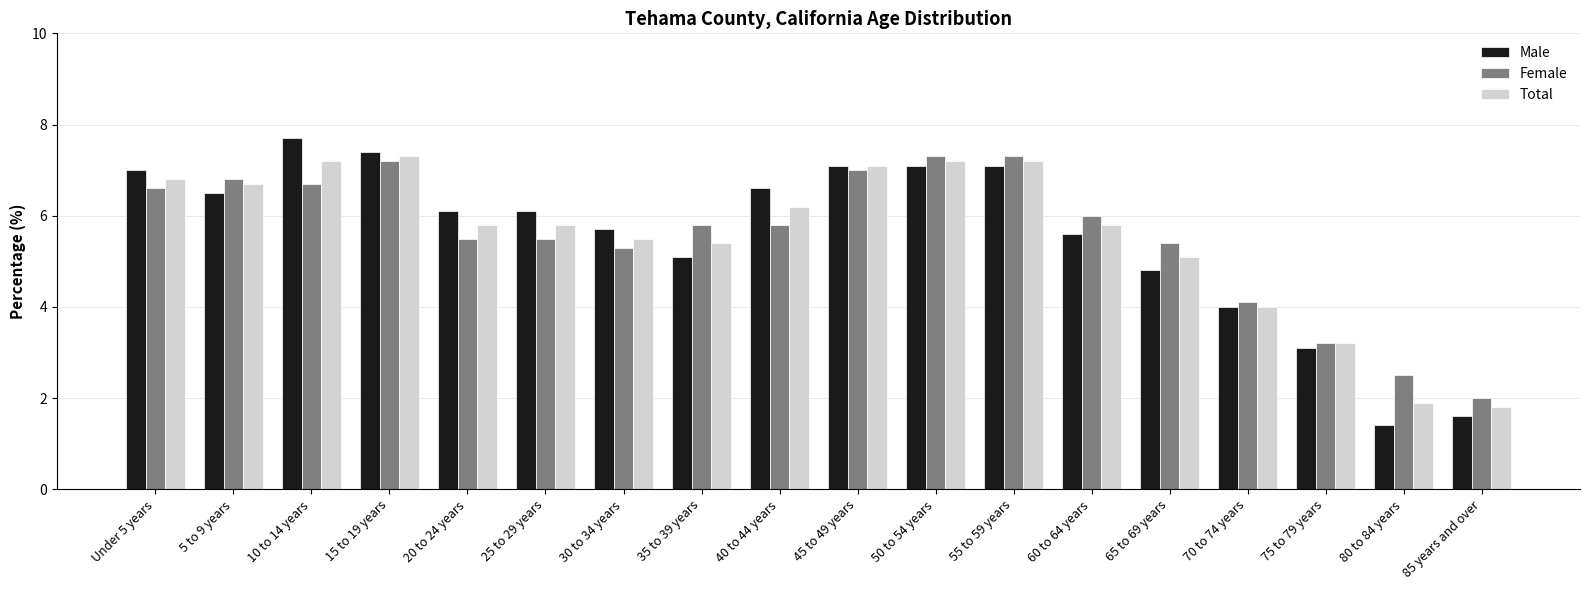

What is the label of the 5th bar from the left?

20 to 24 years